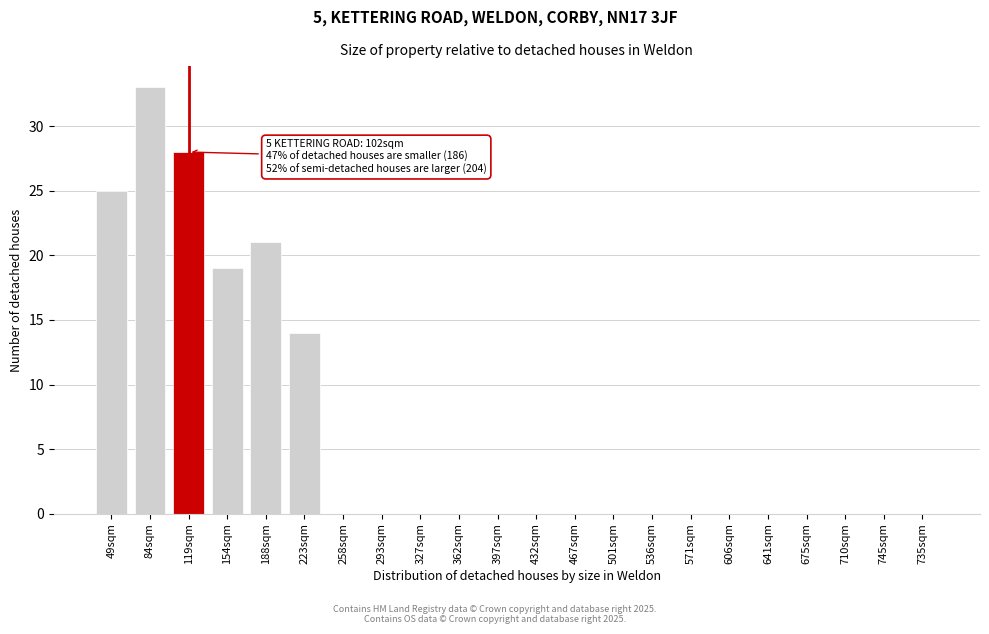

Reading left to right, extract all data points from this chart.

49sqm=25	84sqm=33	119sqm=28	154sqm=19	188sqm=21	223sqm=14	258sqm=0	293sqm=0	327sqm=0	362sqm=0	397sqm=0	432sqm=0	467sqm=0	501sqm=0	536sqm=0	571sqm=0	606sqm=0	641sqm=0	675sqm=0	710sqm=0	745sqm=0	735sqm=0